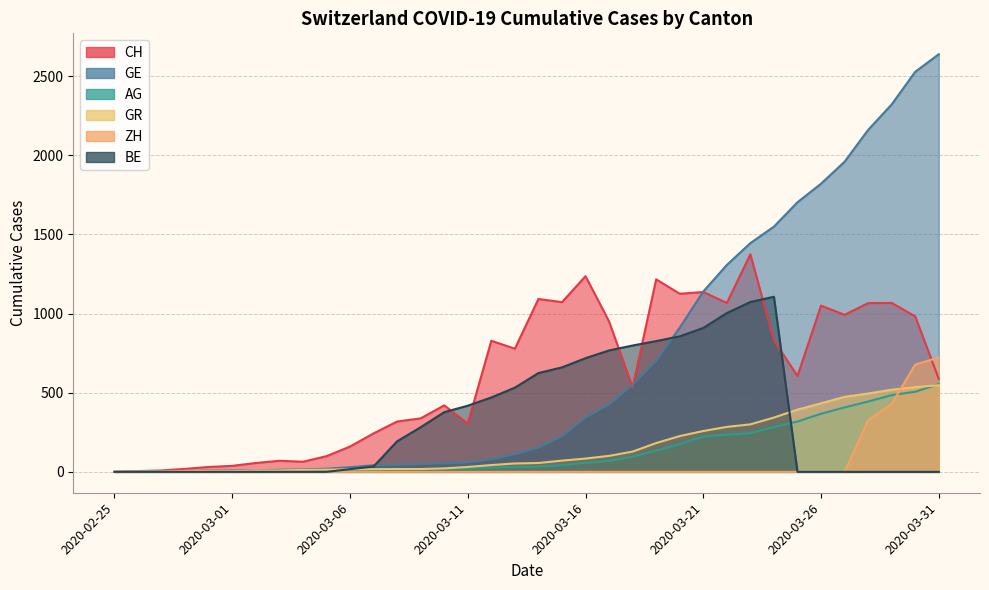

What is the difference between the BE values at 2020-03-03 and 2020-03-17?

767